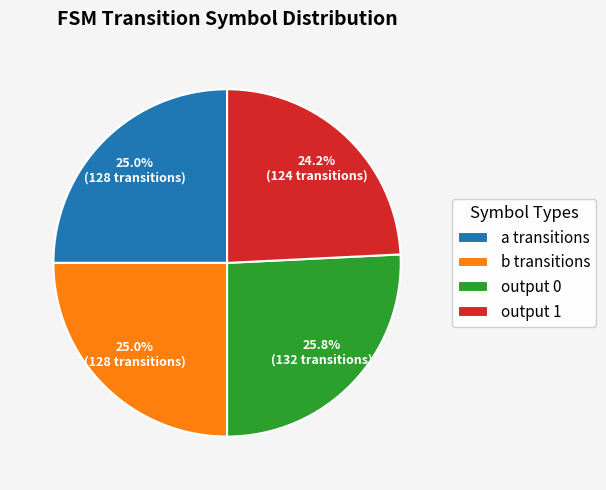

Which category has the smallest portion of the pie?

output 1